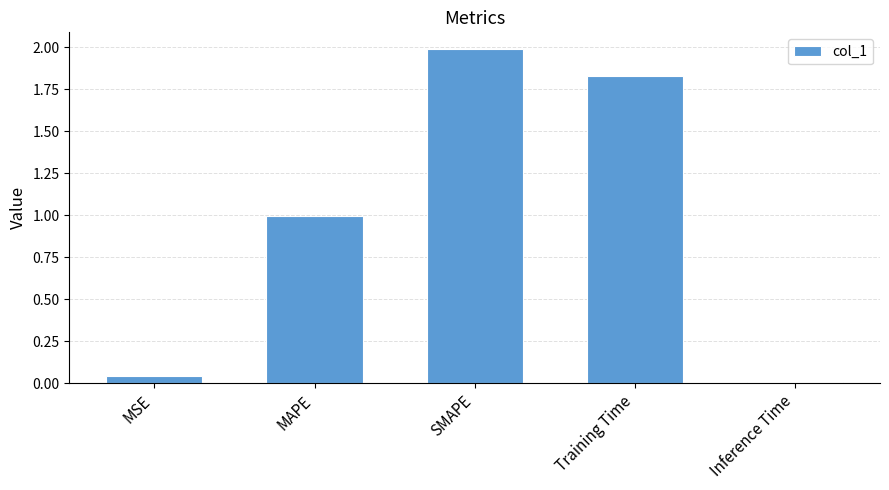

The chart shows a value of 0.8 at SMAPE. True or false?

False